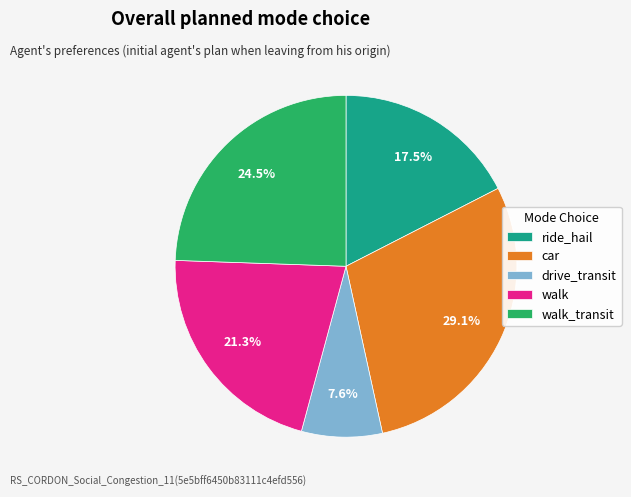

Which has a higher value, ride_hail or drive_transit?

ride_hail